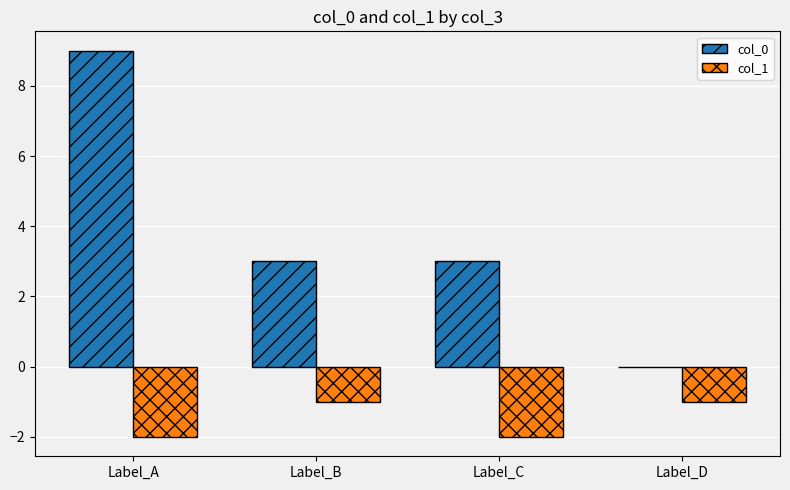

At which category does the chart reach its peak across all series?

Label_A